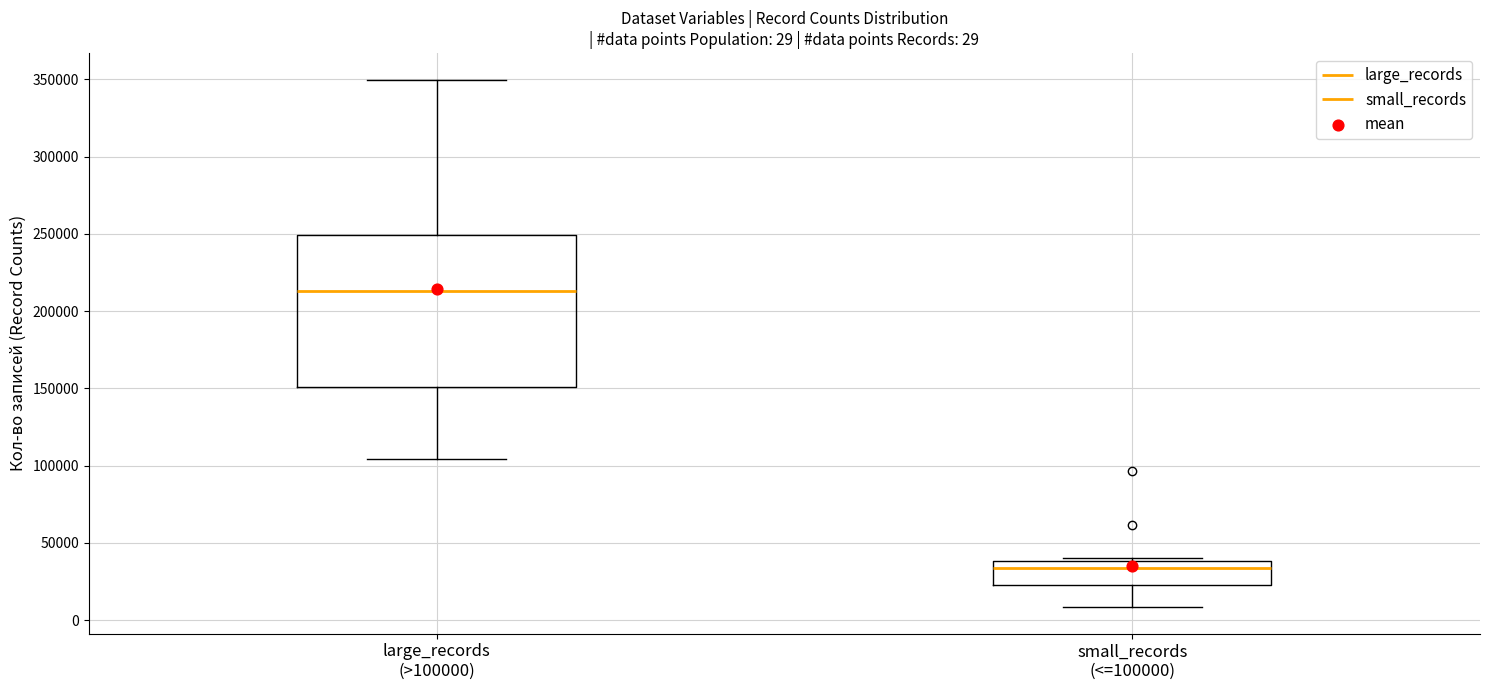

Which box's median line is the highest?

large_records (>100000)